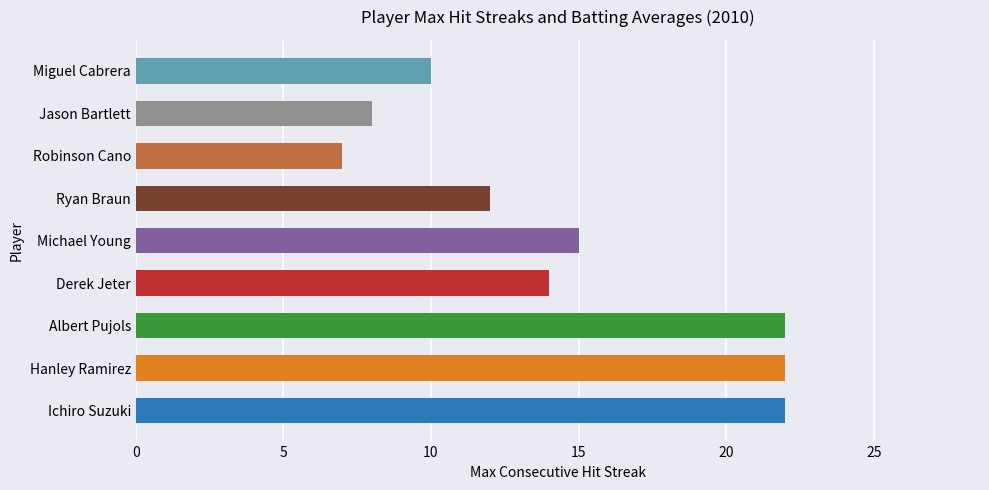

Reading top to bottom, what are all the values shown in this chart?

10	8	7	12	15	14	22	22	22